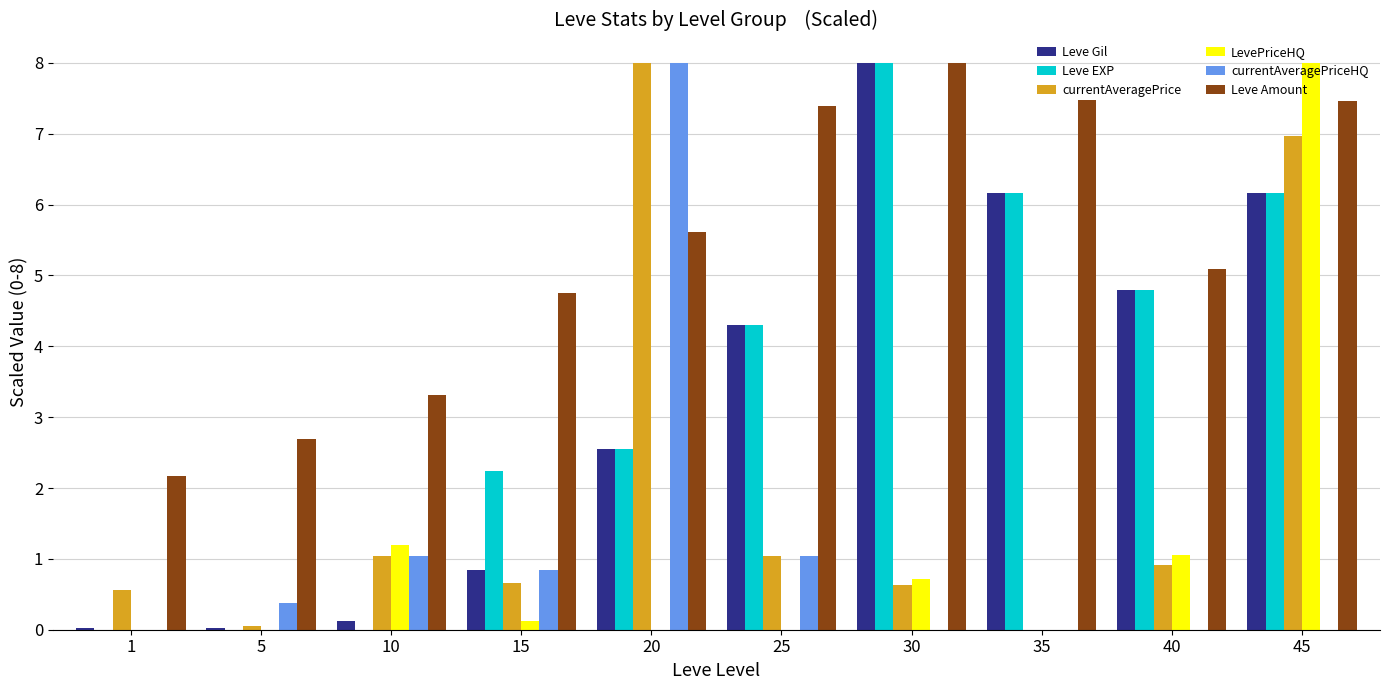

What are all the series names shown in the legend?

Leve Gil, Leve EXP, currentAveragePrice, LevePriceHQ, currentAveragePriceHQ, Leve Amount